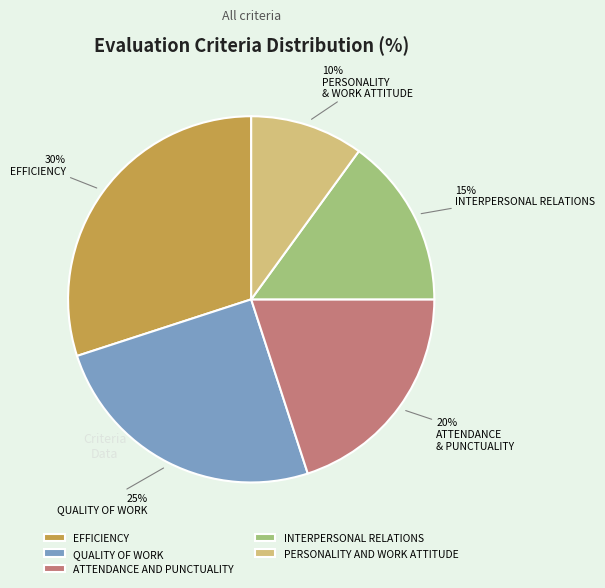

What is the smallest slice in the pie chart?

PERSONALITY AND WORK ATTITUDE